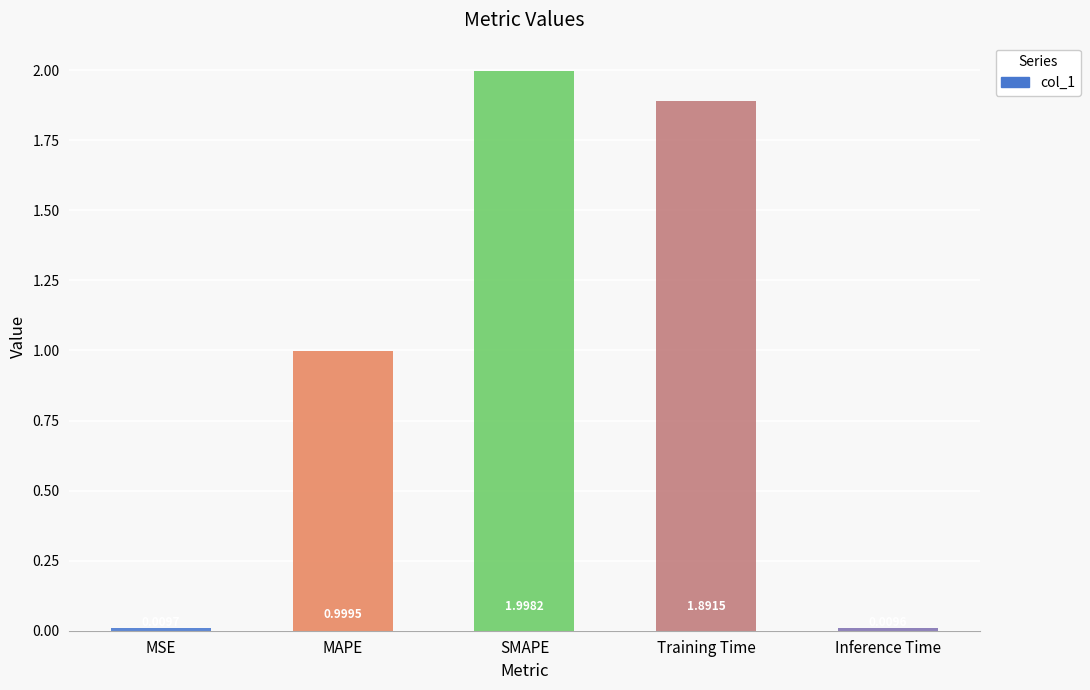

What is the label of the 4th bar from the right?

MAPE